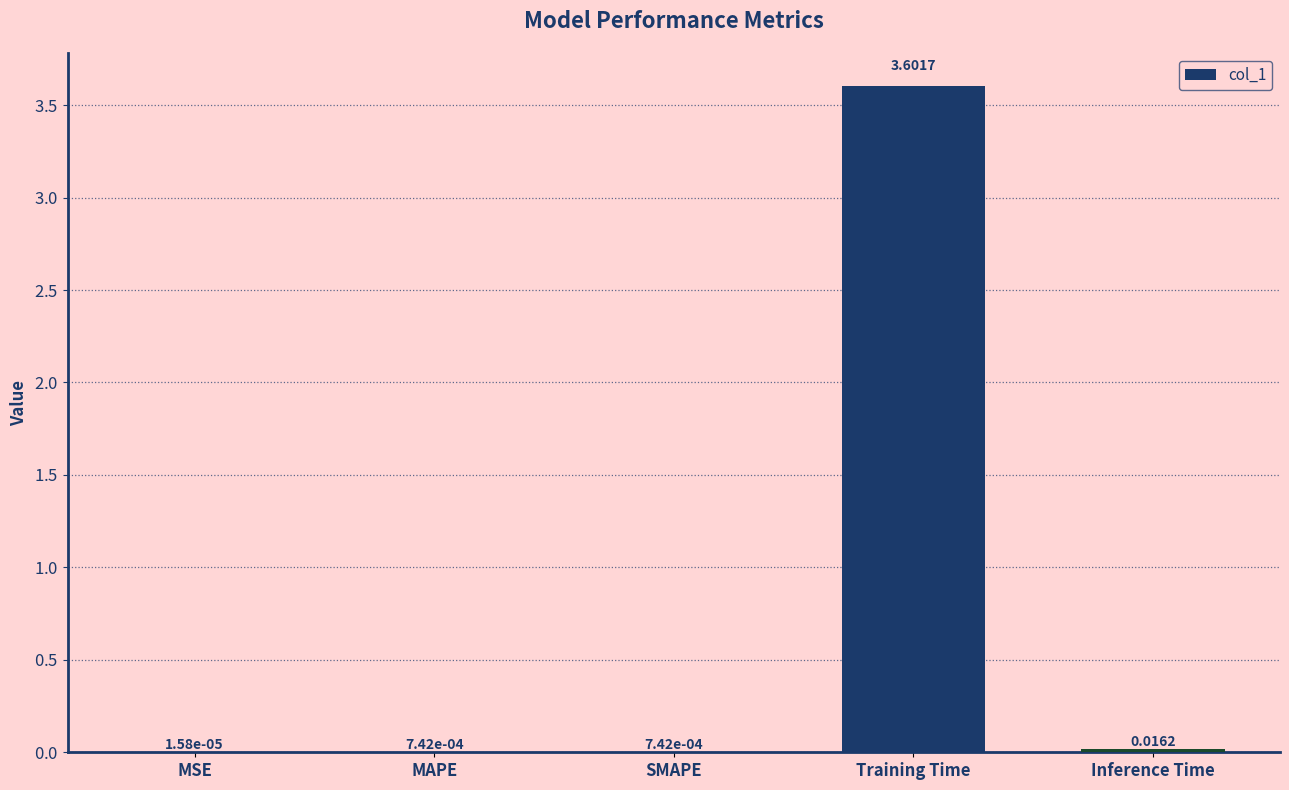

Where is the data nearest to the value 1?

Inference Time